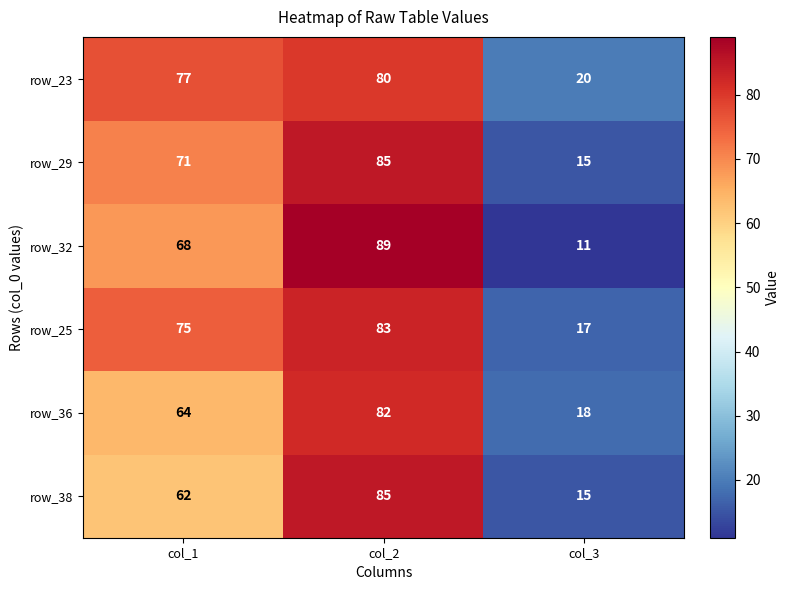

Count the row_32 values in the range 11 to 89.

3